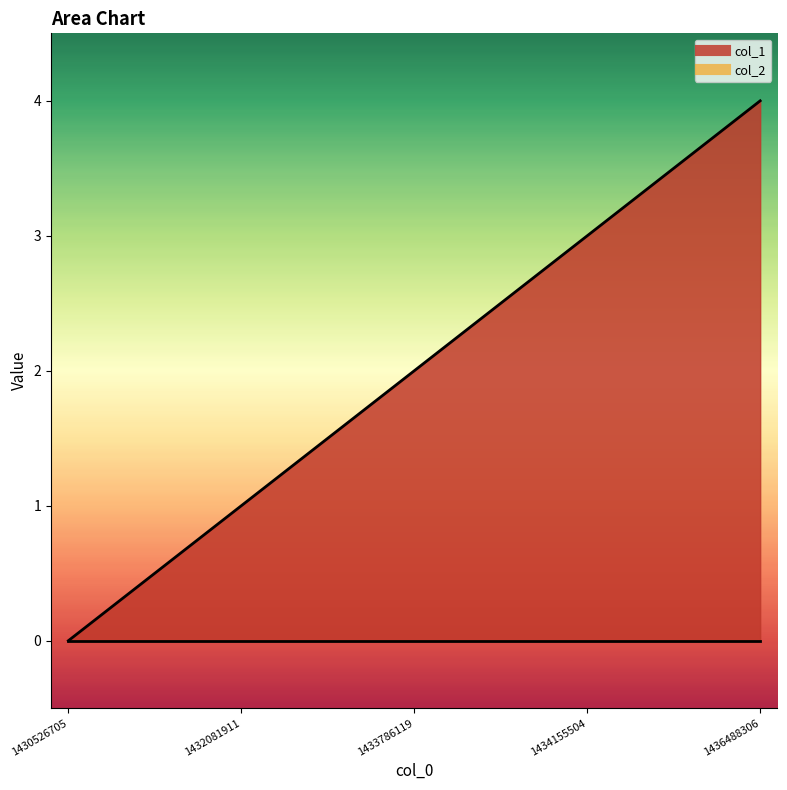

True or false: there are more than 2 points higher than both neighbors.

False